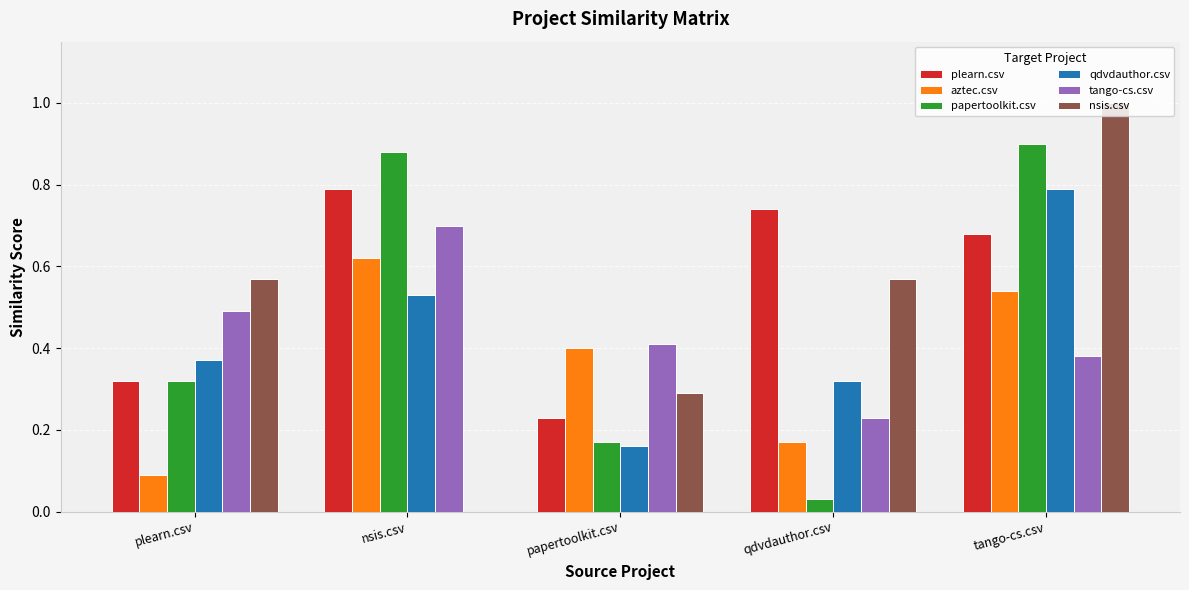

How many groups of bars are there?

5